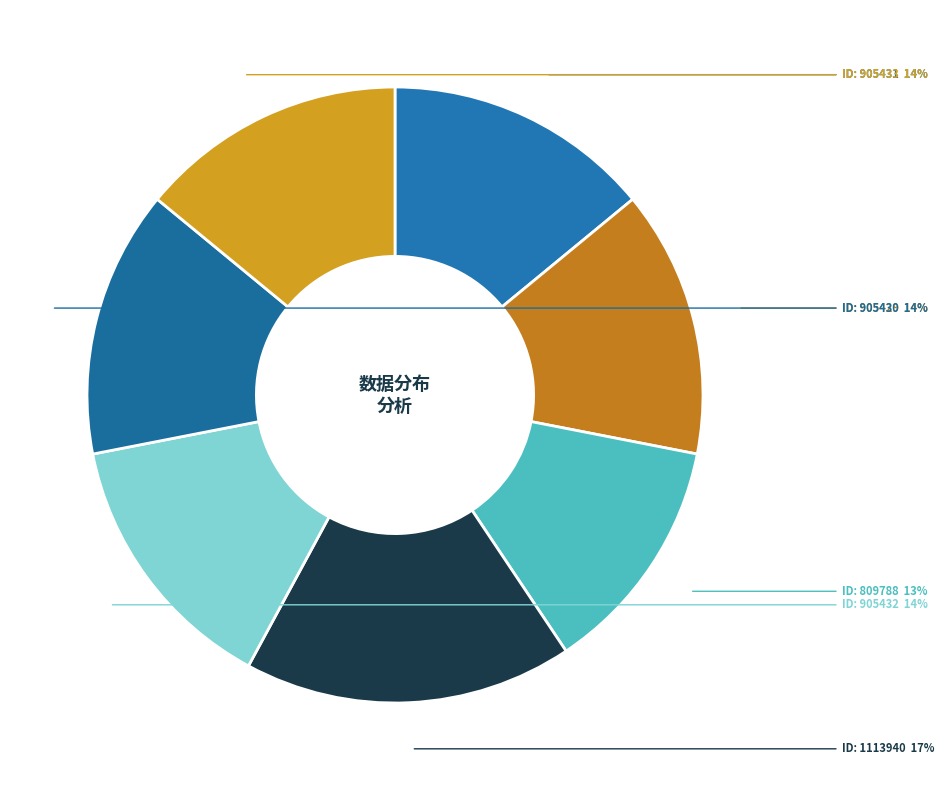

To the nearest percent, what is the difference between the ID: 905433 and ID: 809788 slice percentages?

1%